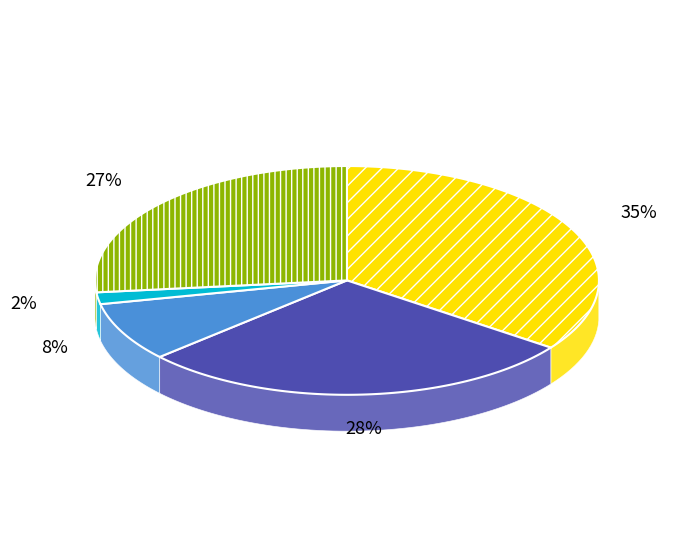

Is Robbery the majority of the pie?

No